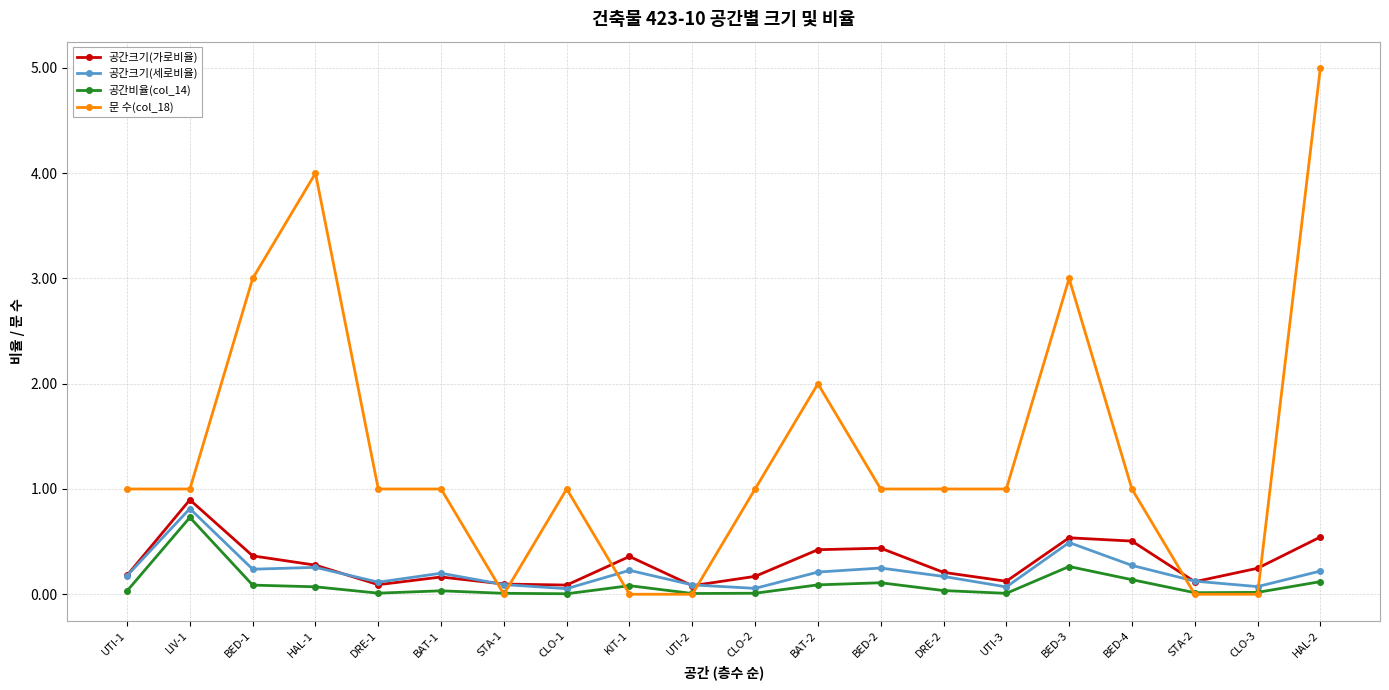

How many data points does each series have?

20